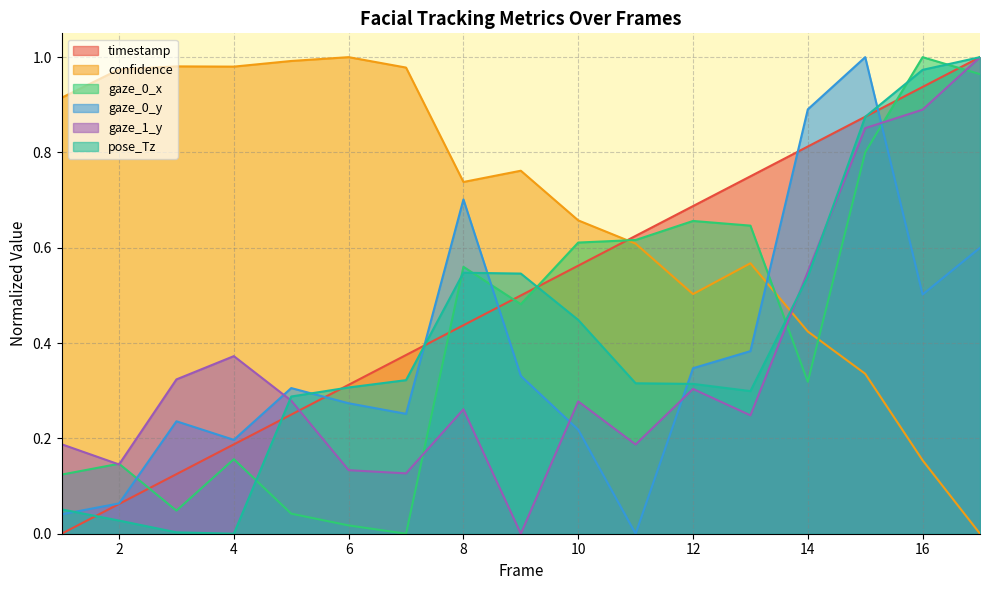

The value of gaze_1_y at 5 is 0.3. True or false?

True